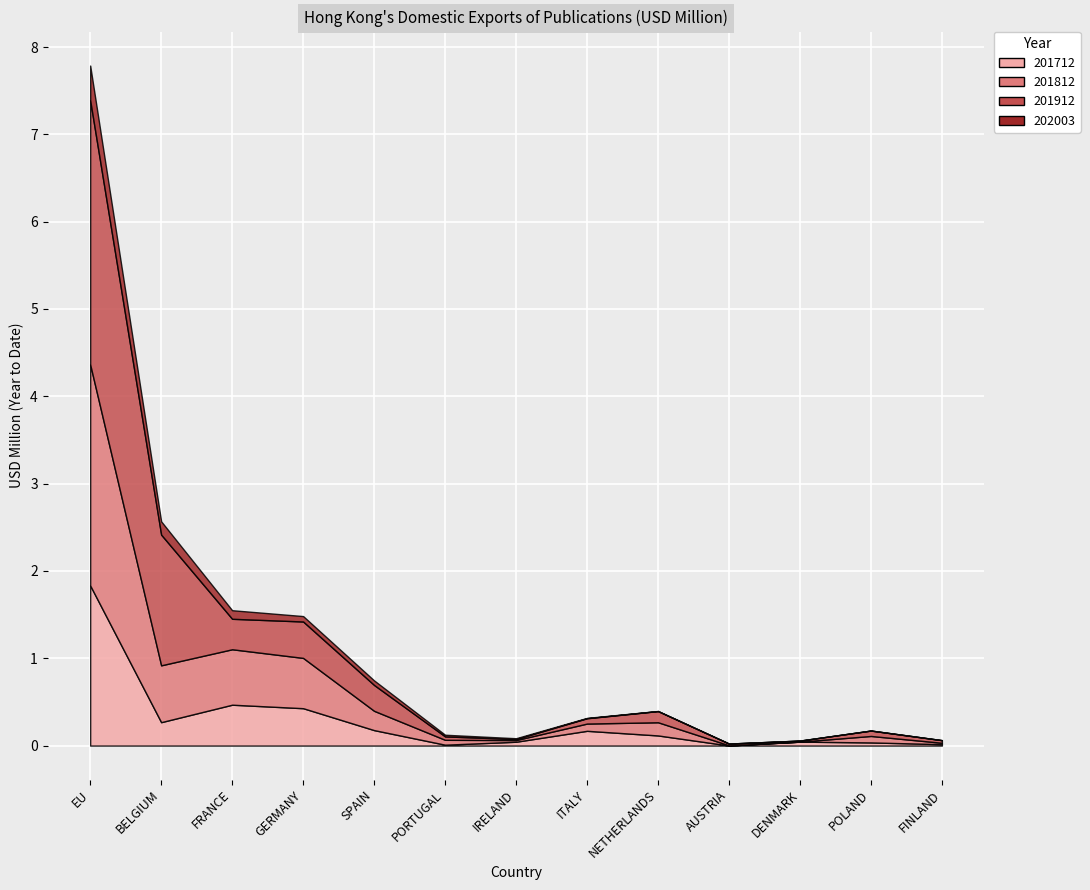

Reading left to right, transcribe all the data shown in this chart.

201712: EU=1.8	BELGIUM=0.3	FRANCE=0.5	GERMANY=0.4	SPAIN=0.2	PORTUGAL=0.0	IRELAND=0.0	ITALY=0.2	NETHERLANDS=0.1	AUSTRIA=0.0	DENMARK=0.0	POLAND=0.0	FINLAND=0.0
201812: EU=2.5	BELGIUM=0.7	FRANCE=0.6	GERMANY=0.6	SPAIN=0.2	PORTUGAL=0.1	IRELAND=0.0	ITALY=0.1	NETHERLANDS=0.2	AUSTRIA=0.0	DENMARK=0.0	POLAND=0.1	FINLAND=0.0
201912: EU=3.0	BELGIUM=1.5	FRANCE=0.3	GERMANY=0.4	SPAIN=0.3	PORTUGAL=0.0	IRELAND=0.0	ITALY=0.1	NETHERLANDS=0.1	AUSTRIA=0.0	DENMARK=0.0	POLAND=0.1	FINLAND=0.0
202003: EU=0.4	BELGIUM=0.2	FRANCE=0.1	GERMANY=0.1	SPAIN=0.1	PORTUGAL=0.0	IRELAND=0.0	ITALY=0.0	NETHERLANDS=0.0	AUSTRIA=0.0	DENMARK=0.0	POLAND=0.0	FINLAND=0.0